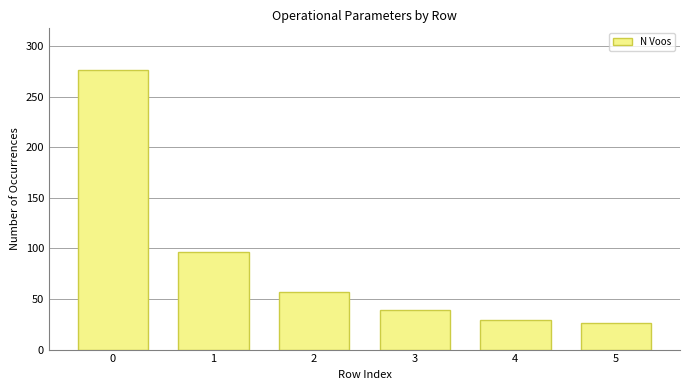

What is the value of the 2nd bar from the left?

96